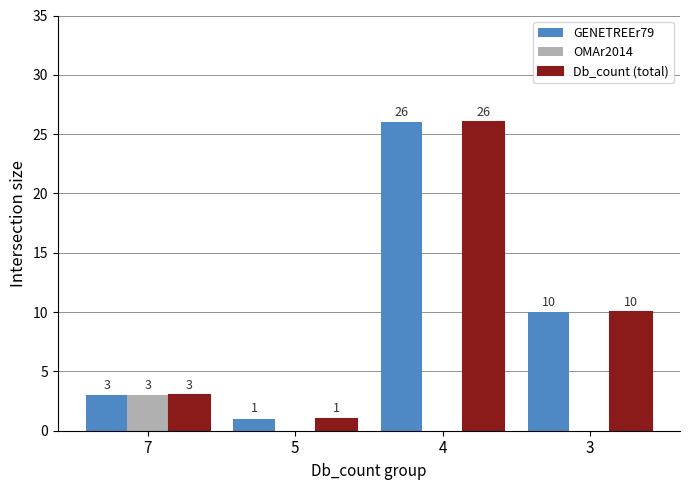

Which category has the highest value across all series?

4